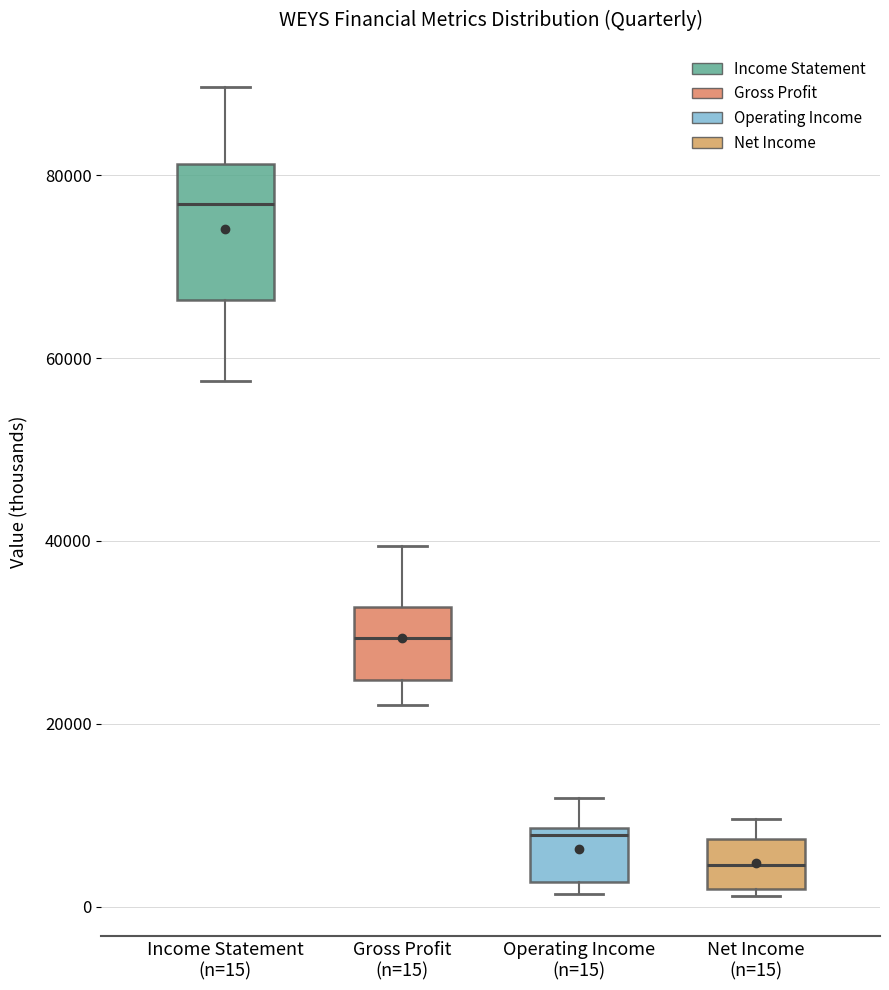

Which box has the highest median line?

Income Statement (n=15)